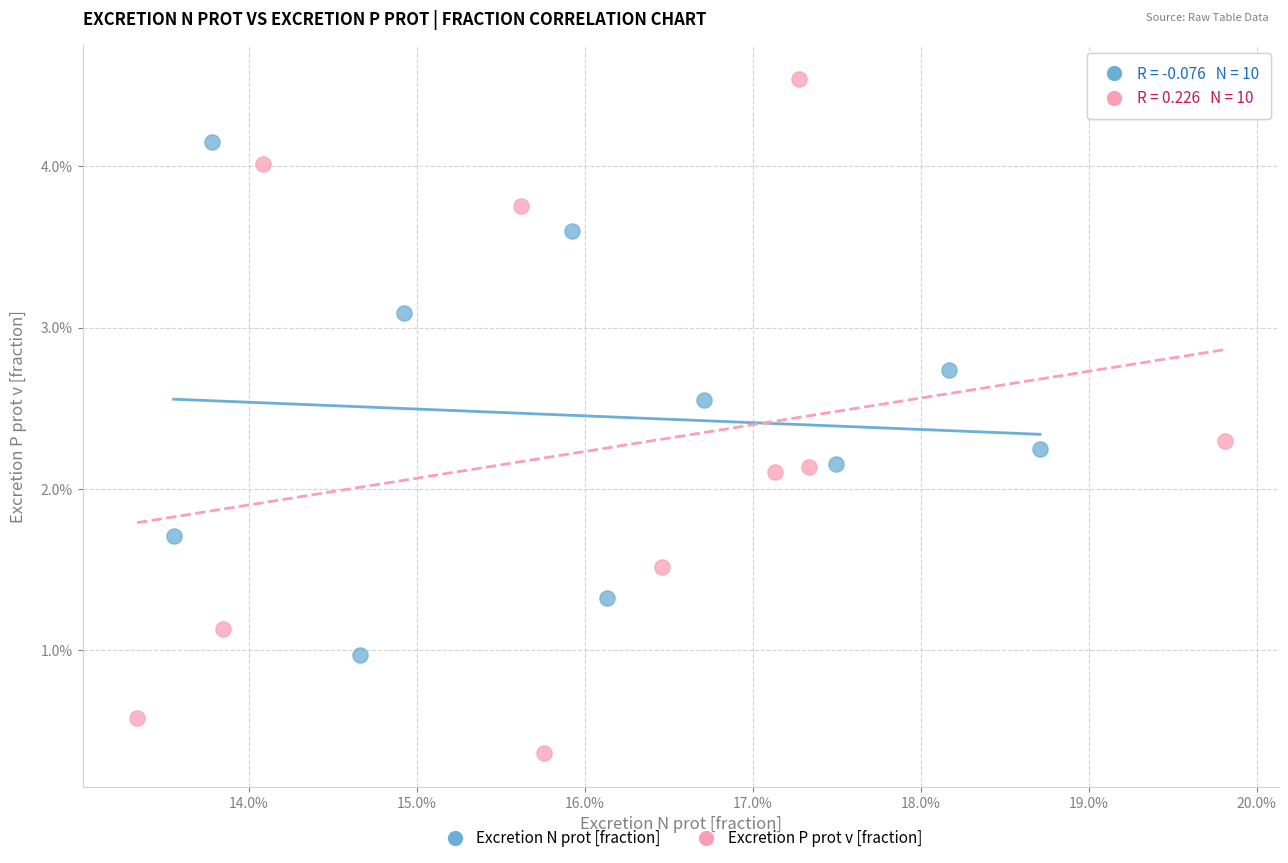

What are all the series names shown in the legend?

Excretion N prot [fraction], Excretion P prot v [fraction]